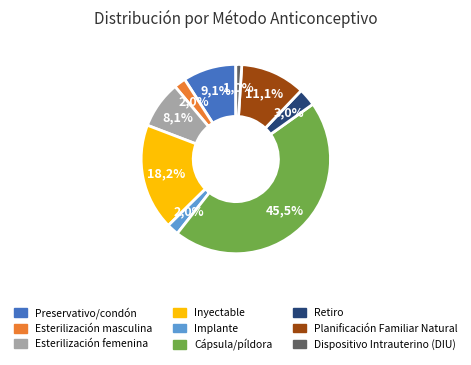

How many slices are in this pie chart?

9